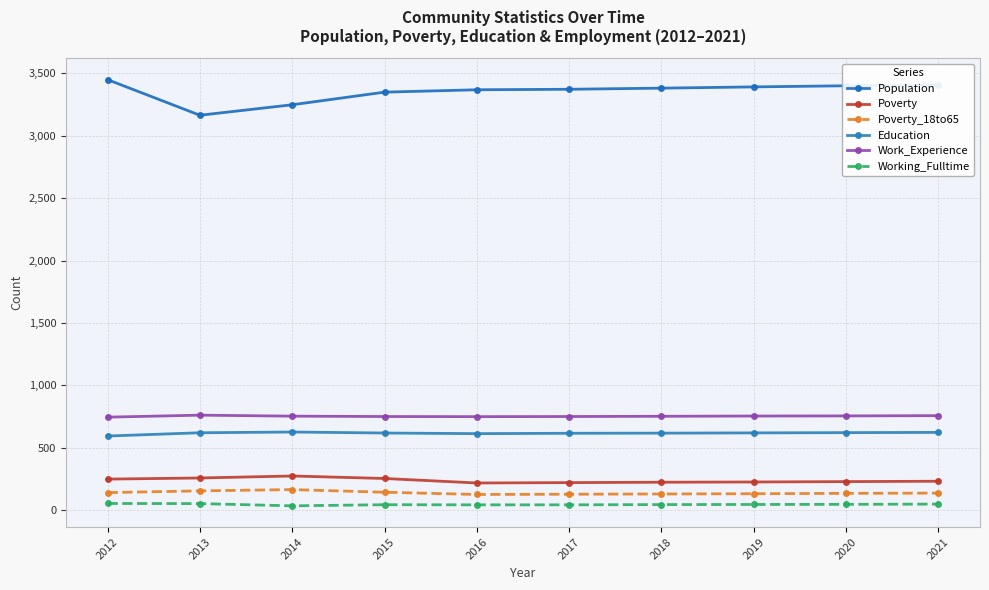

What is the average value of the Population series?

3352